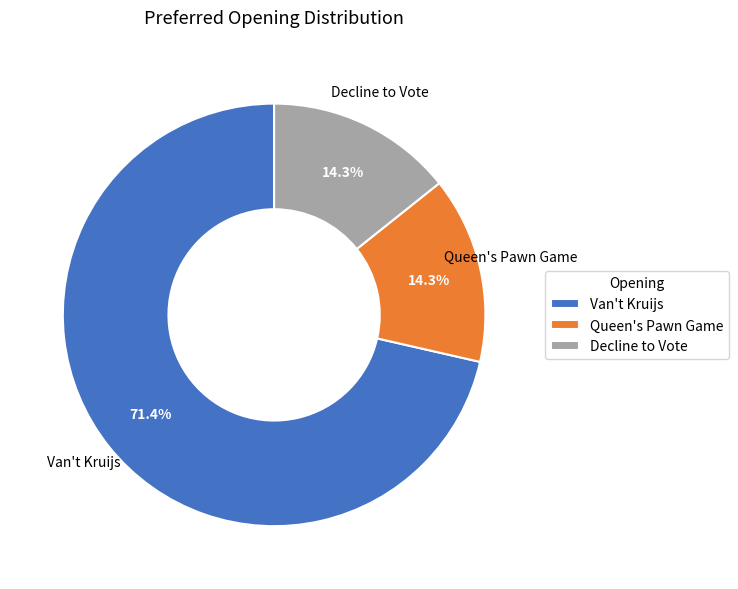

To the nearest percent, what is the combined percentage of Van't Kruijs and Queen's Pawn Game?

86%